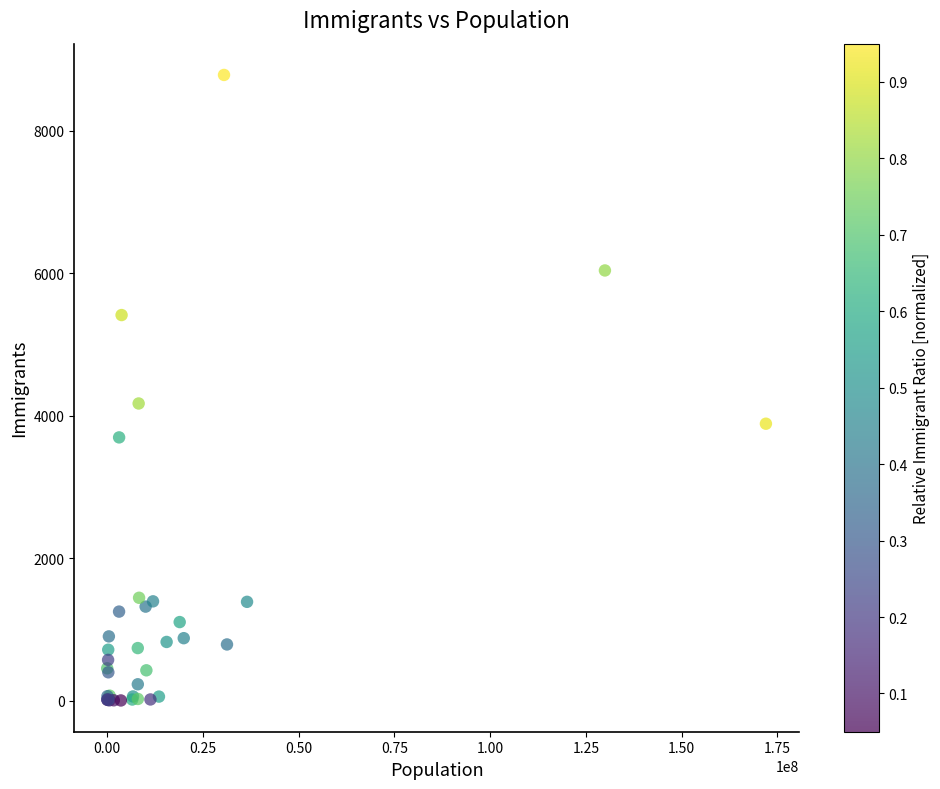

What Y value in the scatter plot is closest to 4392?

4171